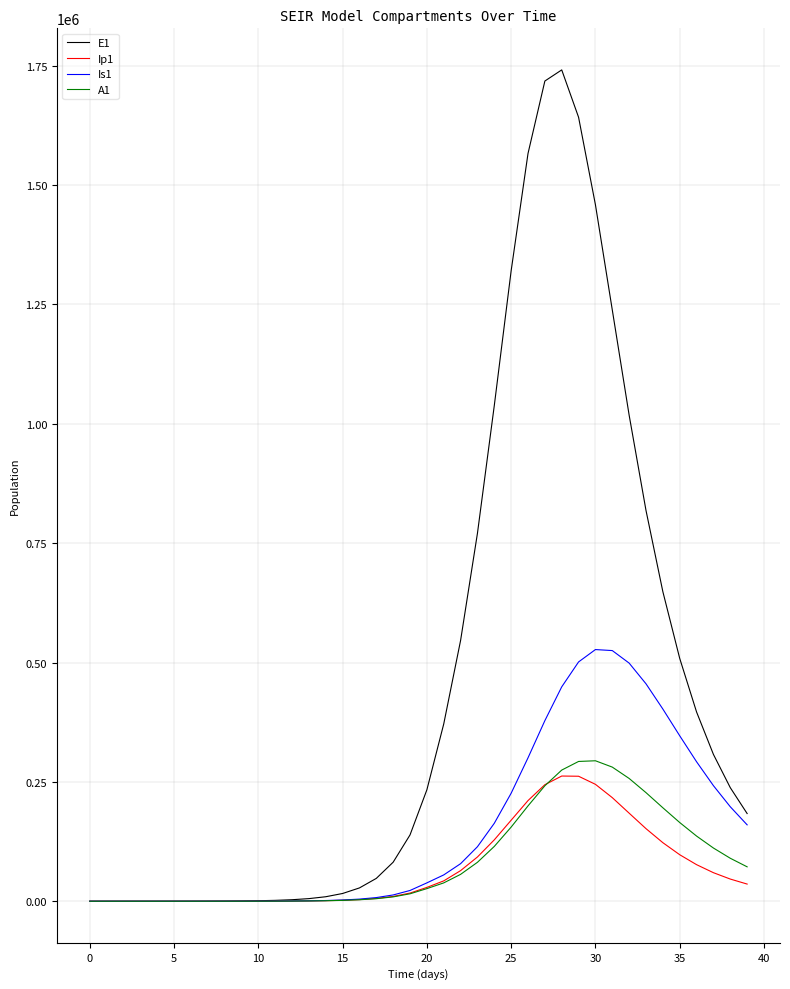

What is the difference between the maximum and second lowest values in the Is1 series?

527113.7